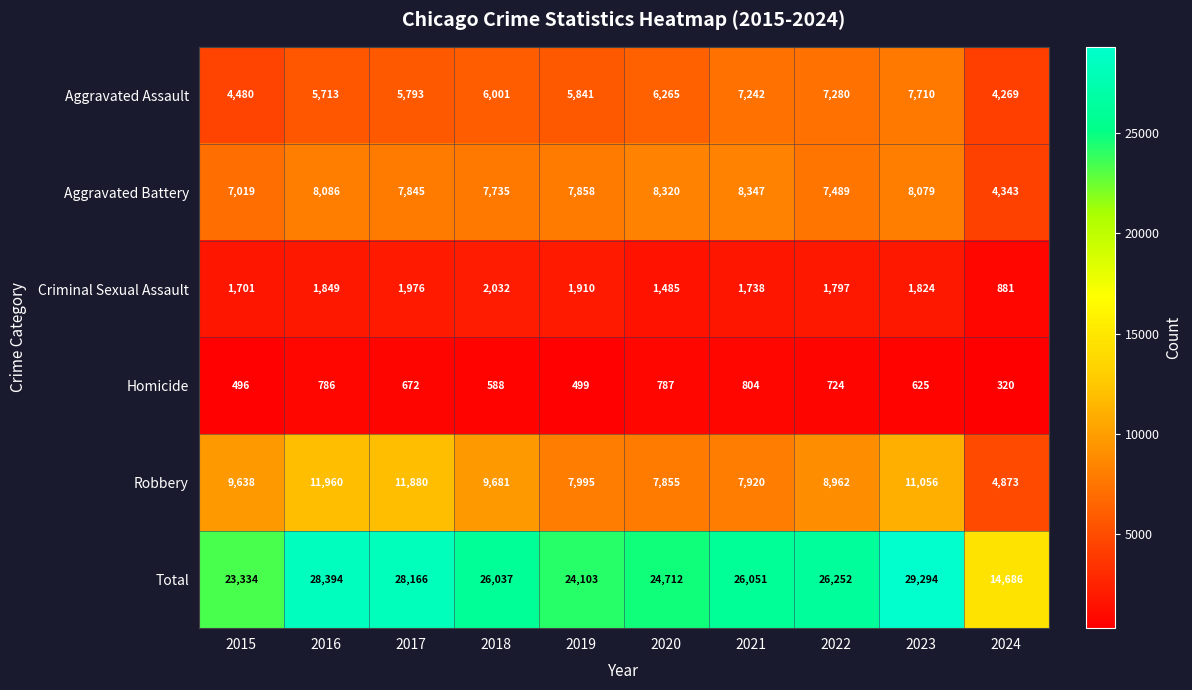

True or false: Homicide has a value of 588 at 2018.

True